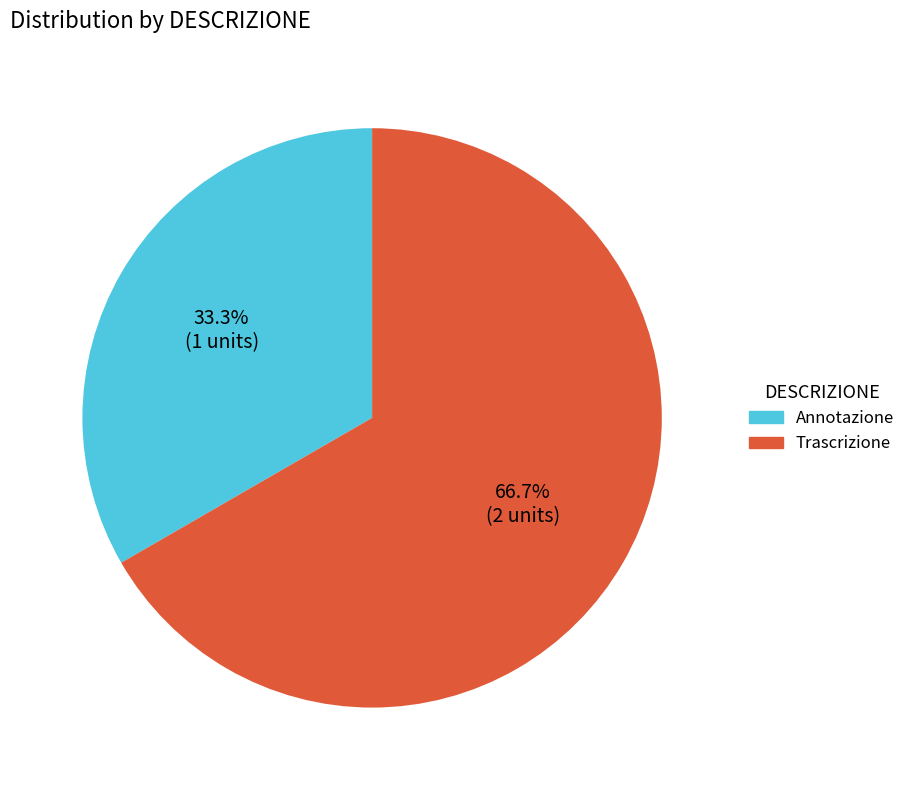

To the nearest percent, what is the combined percentage of Trascrizione and Annotazione?

100%